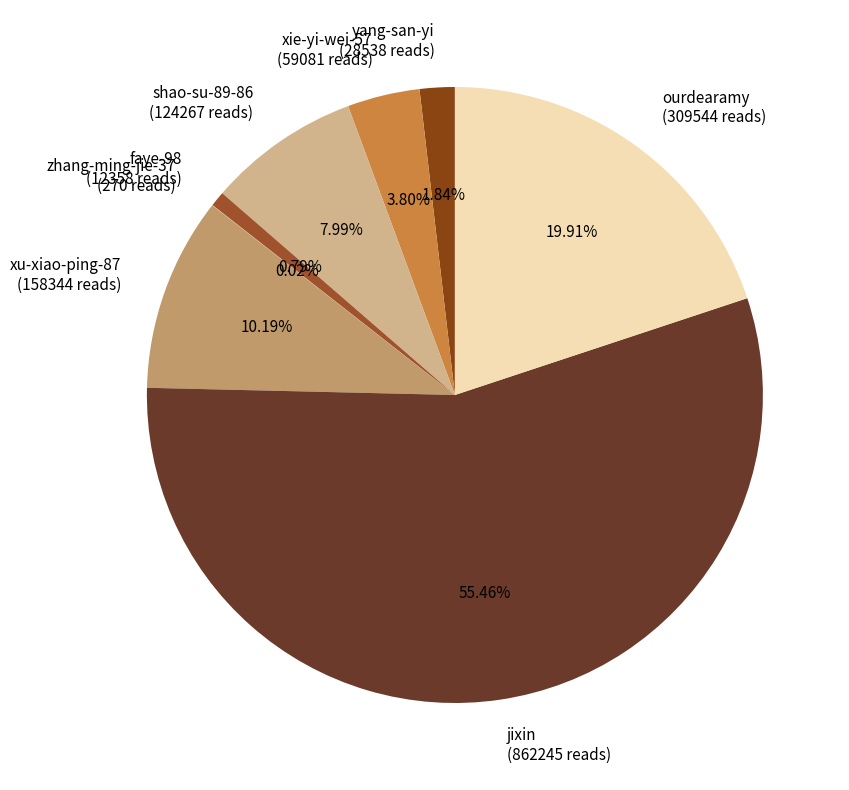

Which category has the biggest portion of the pie?

jixin